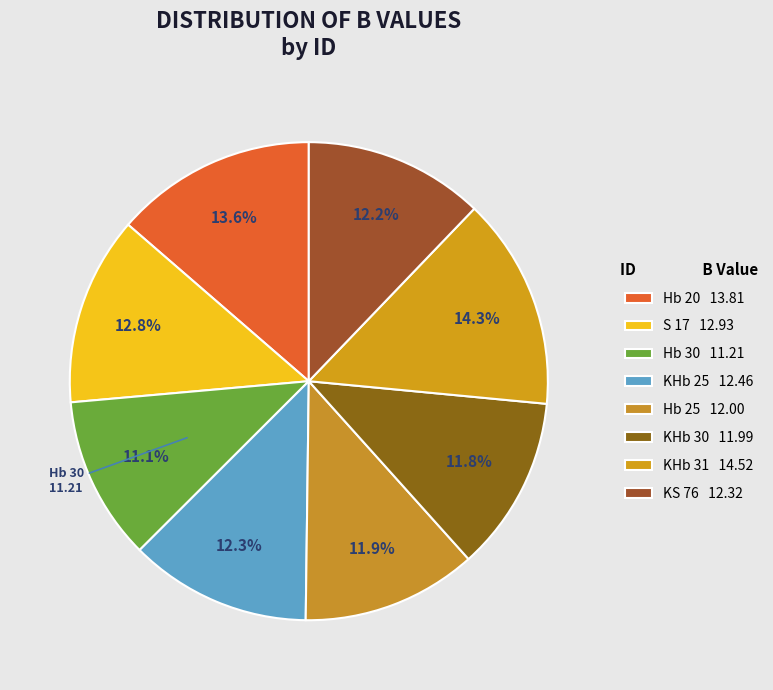

Is the sum of Hb 25 and KHb 31 greater than half?

No